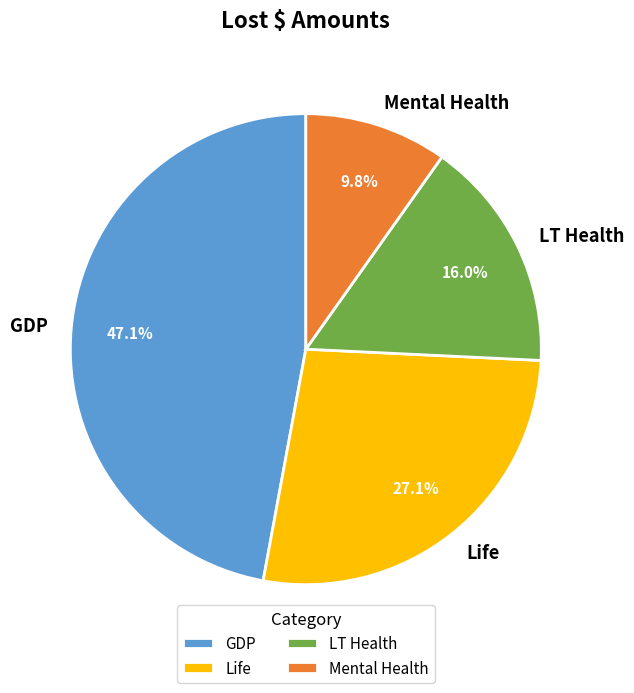

How many slices are in this pie chart?

4